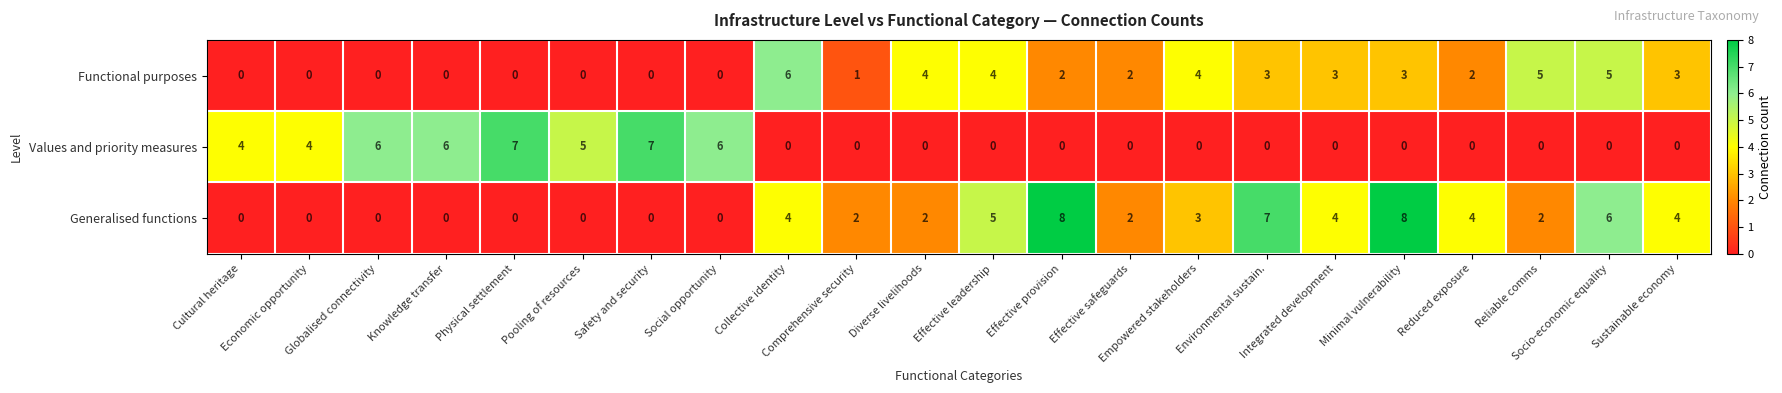

What is the difference between the second highest and second lowest values in the Values and priority measures series?

7